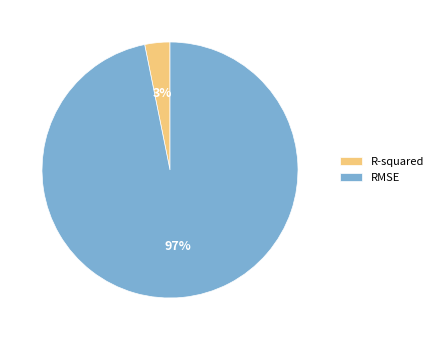

Rank the categories by value from highest to lowest.

RMSE, R-squared